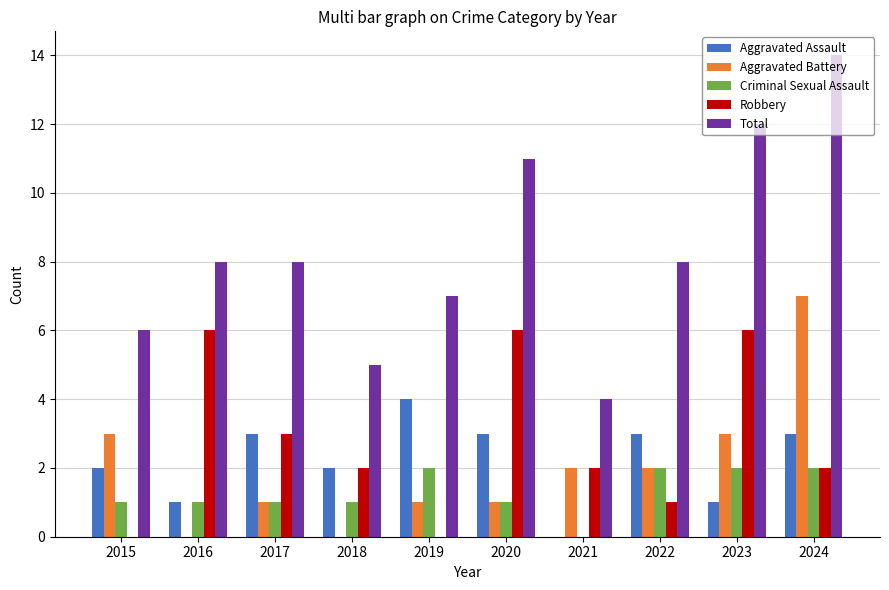

Reading left to right, list all the values displayed in this chart.

Aggravated Assault: 2	1	3	2	4	3	0	3	1	3
Aggravated Battery: 3	0	1	0	1	1	2	2	3	7
Criminal Sexual Assault: 1	1	1	1	2	1	0	2	2	2
Robbery: 0	6	3	2	0	6	2	1	6	2
Total: 6	8	8	5	7	11	4	8	12	14